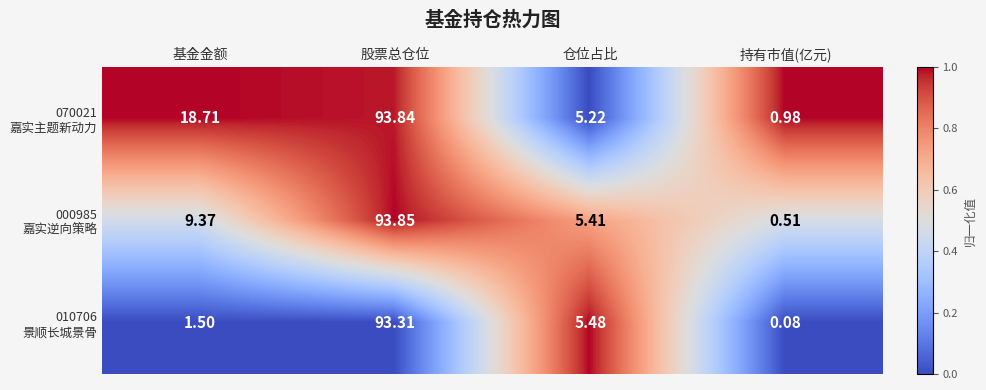

Which category has the lowest value across all series?

持有市值(亿元)